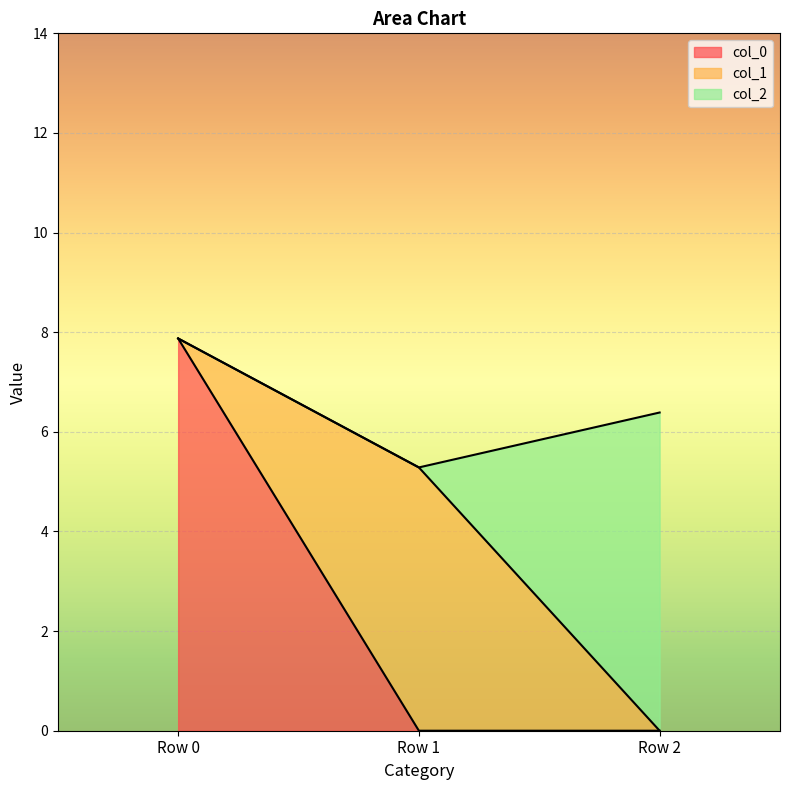

How many lines are shown in the chart?

3